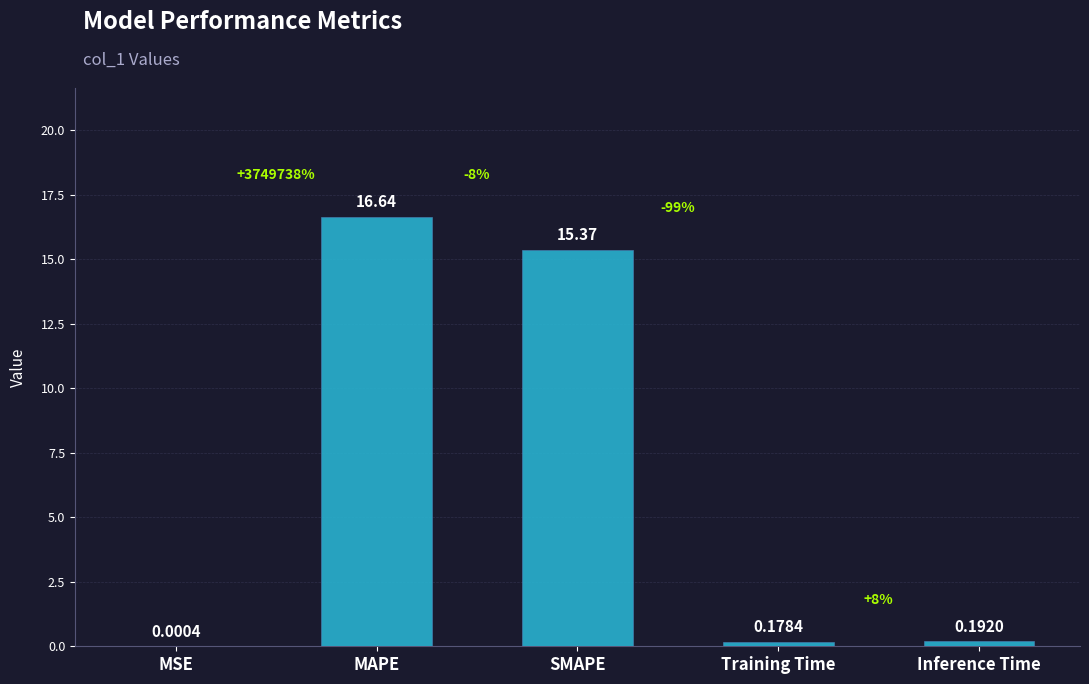

Which has a higher value, MAPE or MSE?

MAPE